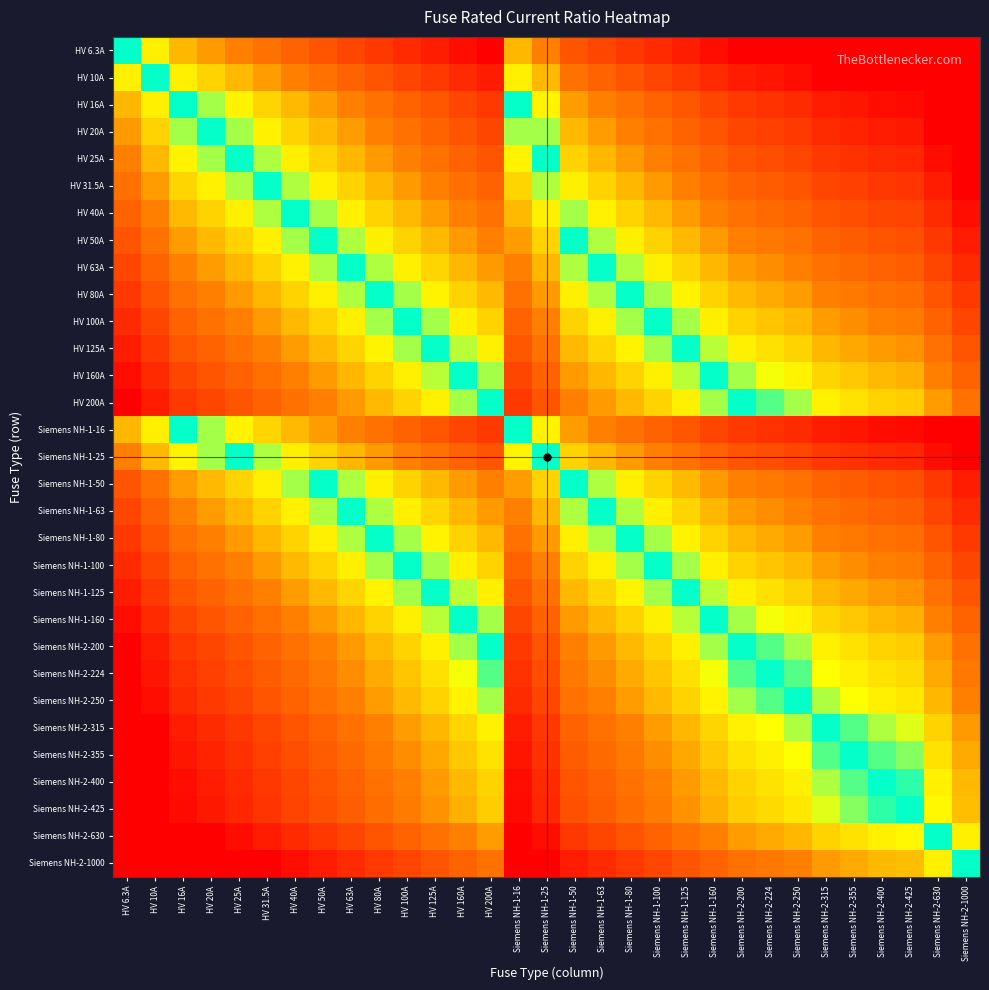

Which label corresponds to the smallest value in the chart?

HV 6.3A